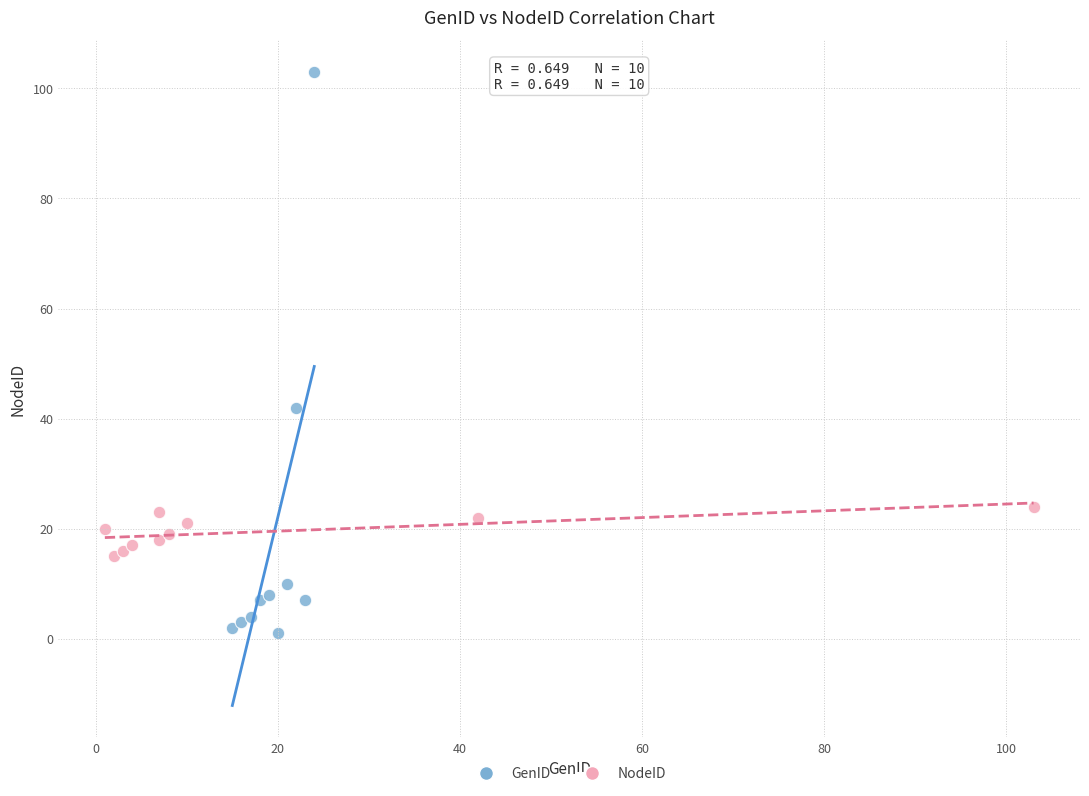

Which series has the widest spread of Y values?

GenID